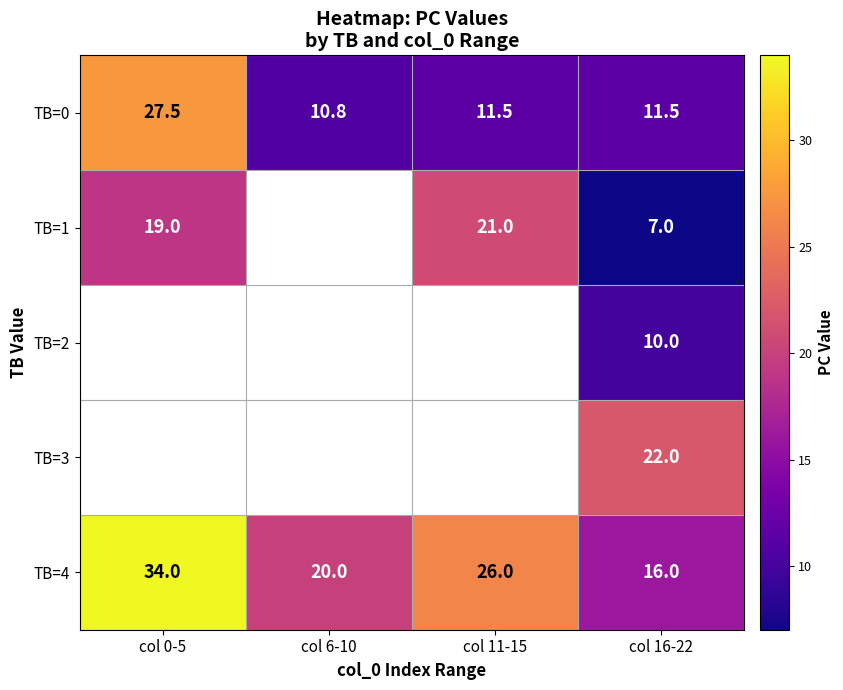

Which category has the highest value in the TB=4 series?

col 0-5